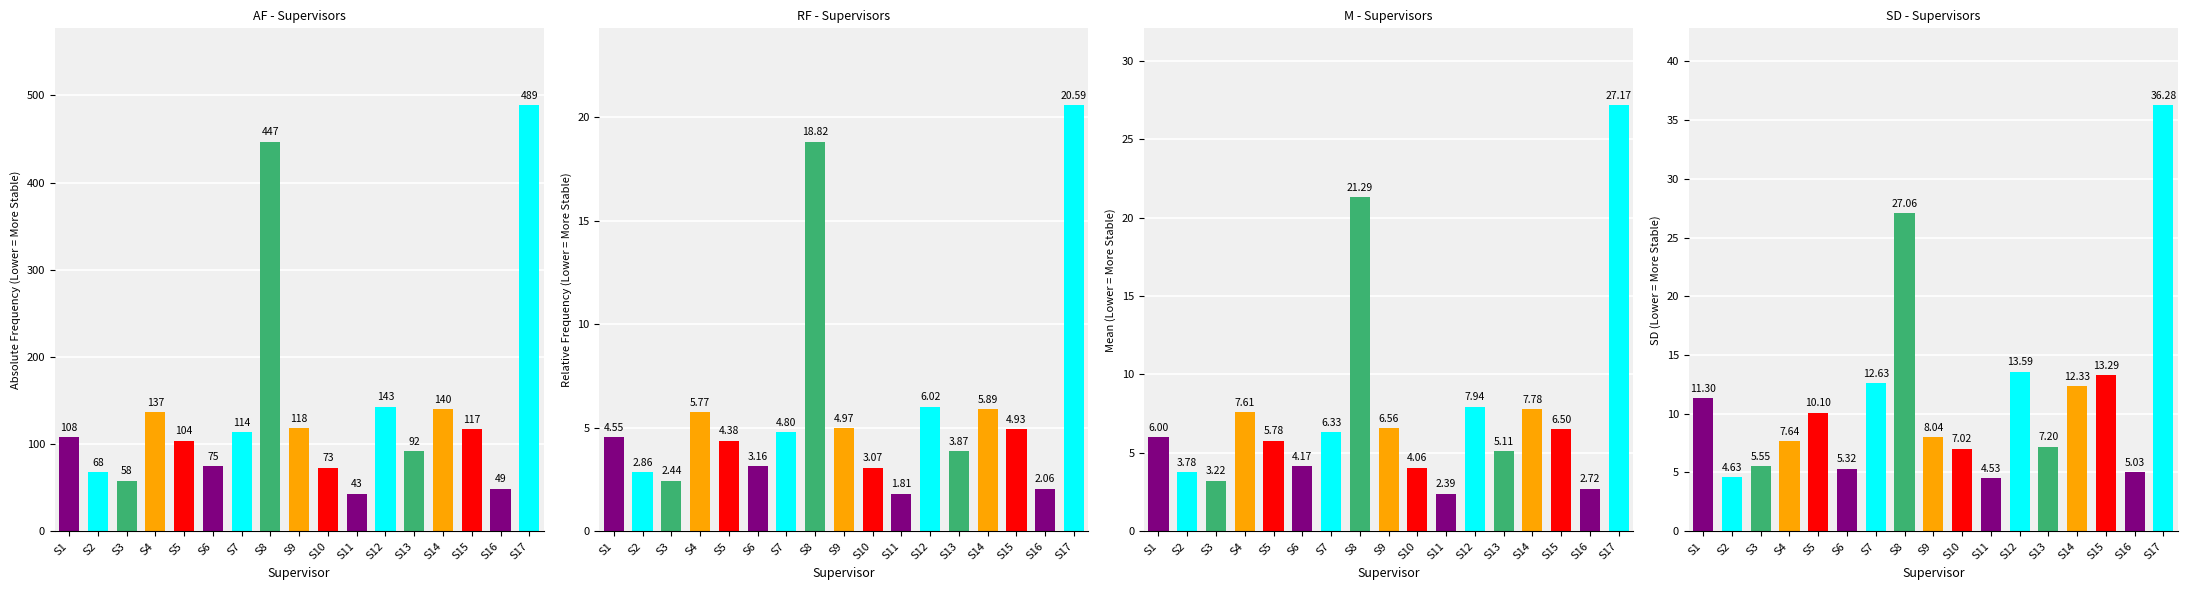

Reading right to left, list all the values displayed in this chart.

AF: S17=489.0	S16=49.0	S15=117.0	S14=140.0	S13=92.0	S12=143.0	S11=43.0	S10=73.0	S9=118.0	S8=447.0	S7=114.0	S6=75.0	S5=104.0	S4=137.0	S3=58.0	S2=68.0	S1=108.0
RF: S17=20.6	S16=2.1	S15=4.9	S14=5.9	S13=3.9	S12=6.0	S11=1.8	S10=3.1	S9=5.0	S8=18.8	S7=4.8	S6=3.2	S5=4.4	S4=5.8	S3=2.4	S2=2.9	S1=4.5
M: S17=27.2	S16=2.7	S15=6.5	S14=7.8	S13=5.1	S12=7.9	S11=2.4	S10=4.1	S9=6.6	S8=21.3	S7=6.3	S6=4.2	S5=5.8	S4=7.6	S3=3.2	S2=3.8	S1=6.0
SD: S17=36.3	S16=5.0	S15=13.3	S14=12.3	S13=7.2	S12=13.6	S11=4.5	S10=7.0	S9=8.0	S8=27.1	S7=12.6	S6=5.3	S5=10.1	S4=7.6	S3=5.5	S2=4.6	S1=11.3